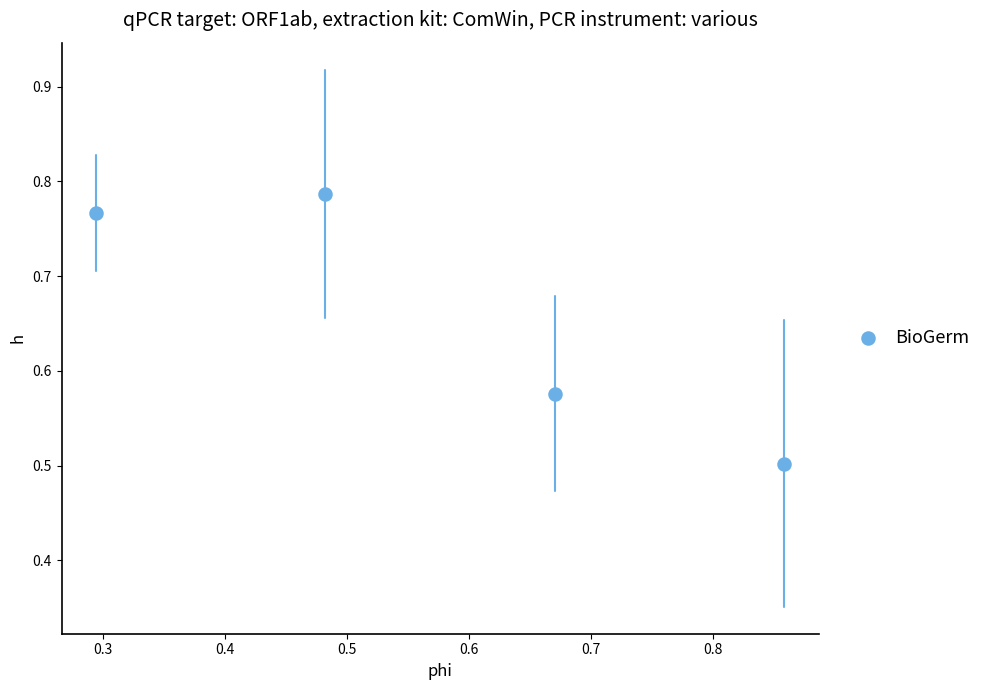

What is the average Y value?

0.7